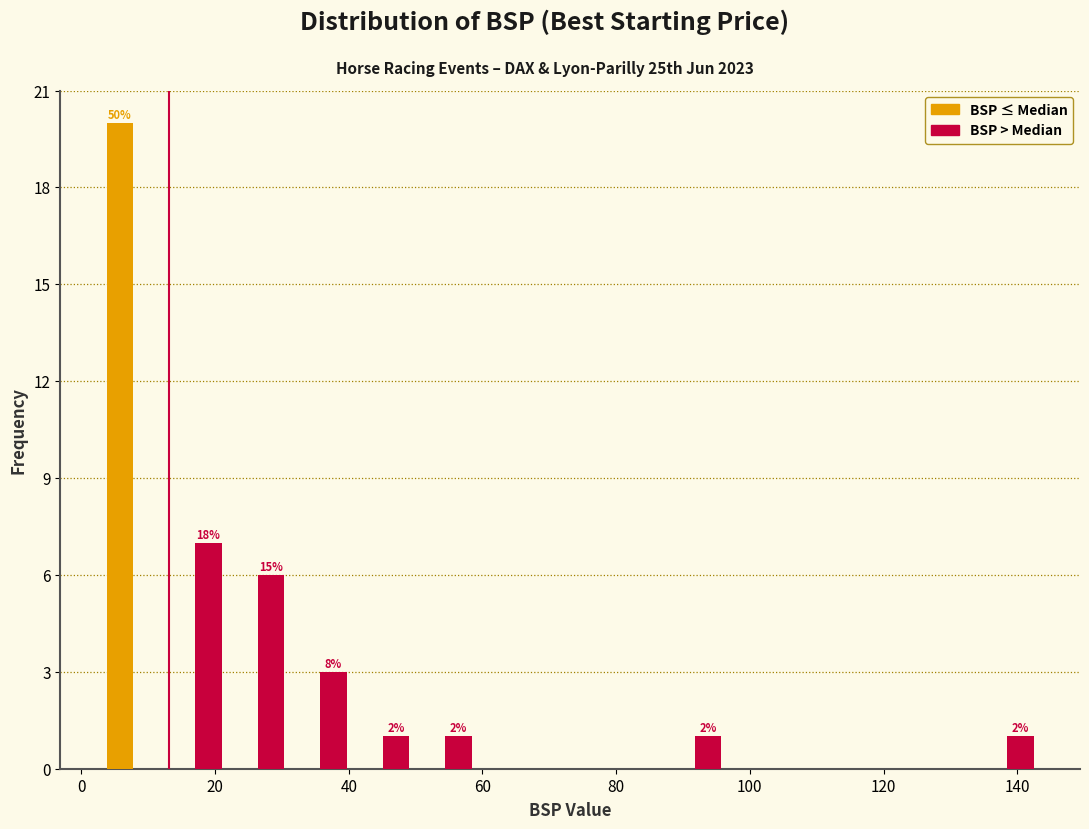

In the BSP ≤ Median series, which range on the x-axis has the tallest bar?

4 to 12